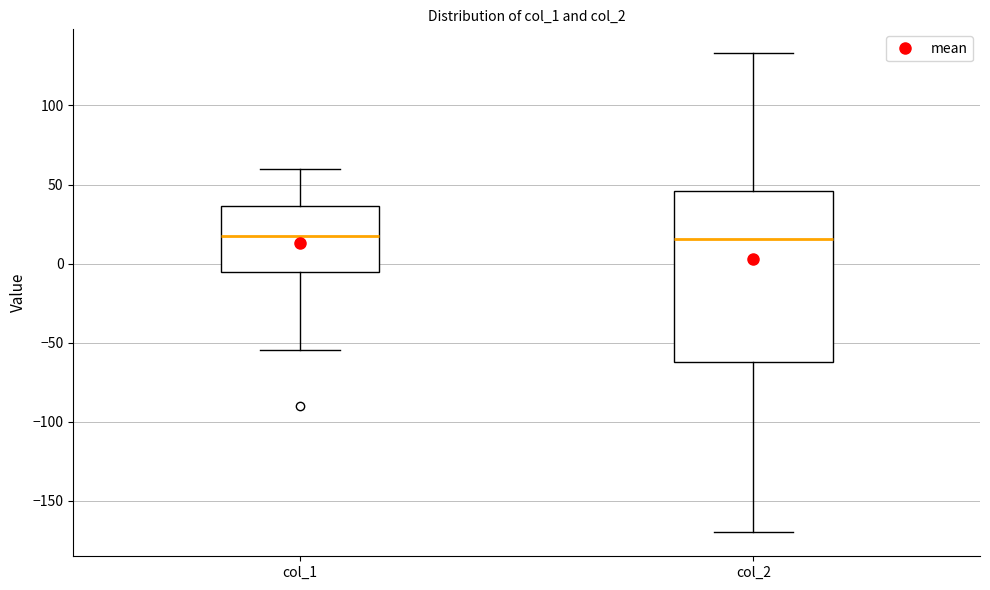

Where does the median line of the box for col_2 sit on the y-axis? The values are not printed on the chart, so give them approximately, as read against the axis.

15